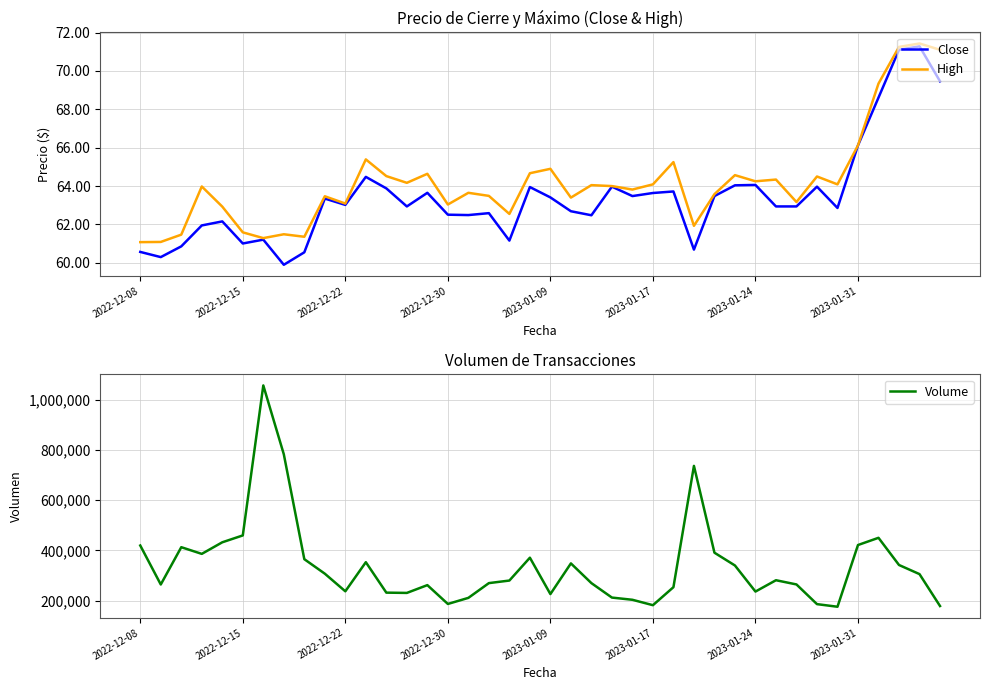

Is it true that Volume equals 403848.1 at 13?

False